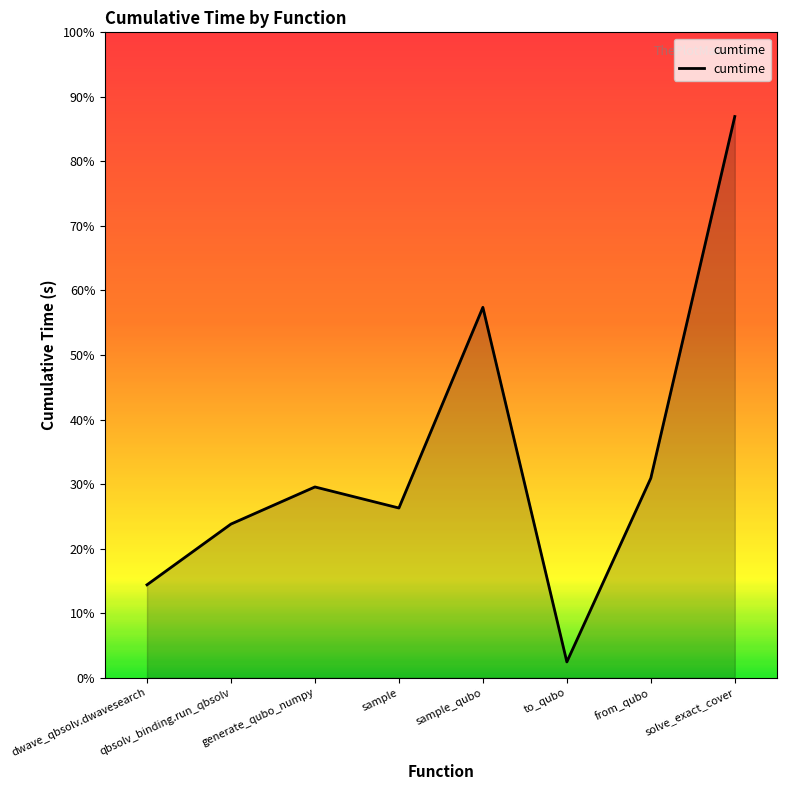

Does the chart have visible grid lines?

No